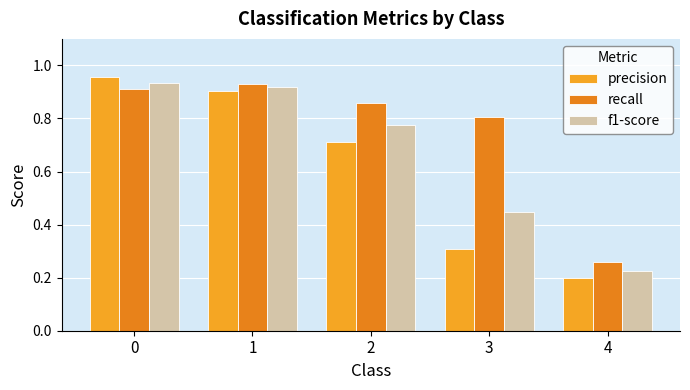

Where is precision nearest to the value 0?

4